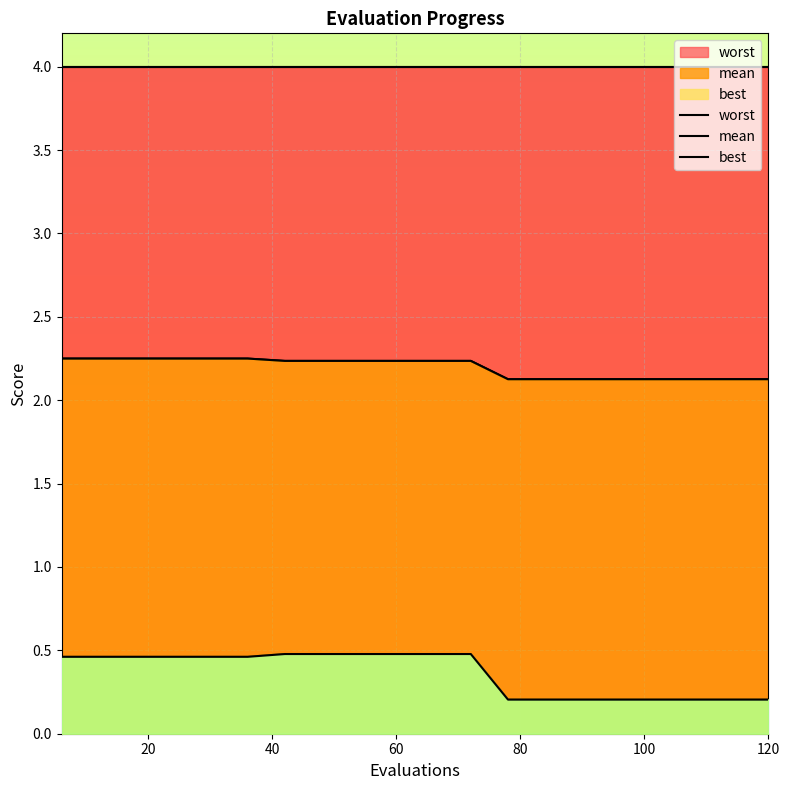

What is the lowest value of the worst series?

4.0